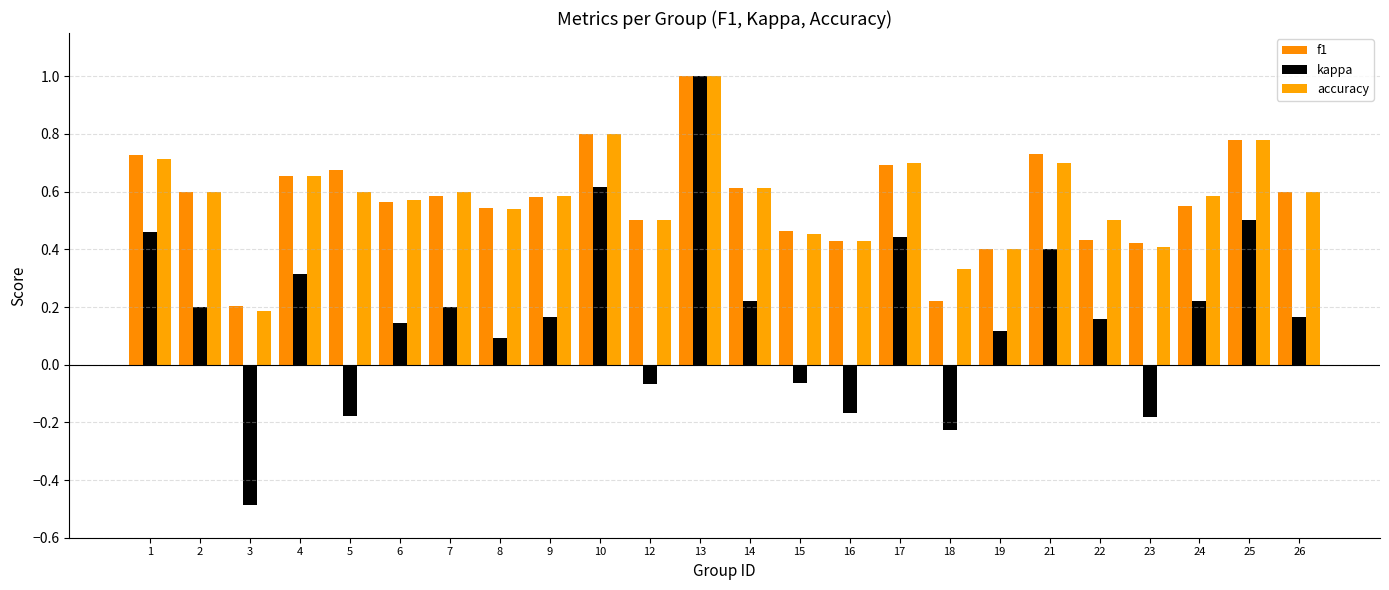

How many groups of bars are there?

24